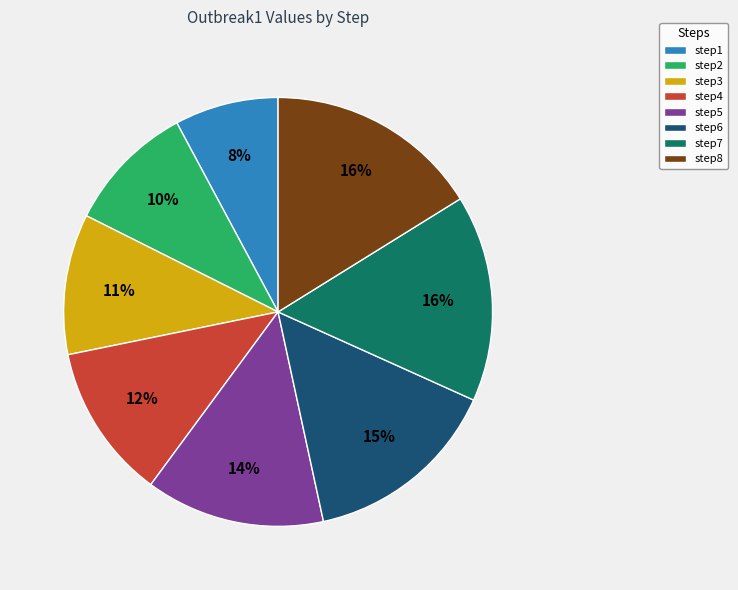

What is the ratio of the value at step7 to the value at step4?

1.3